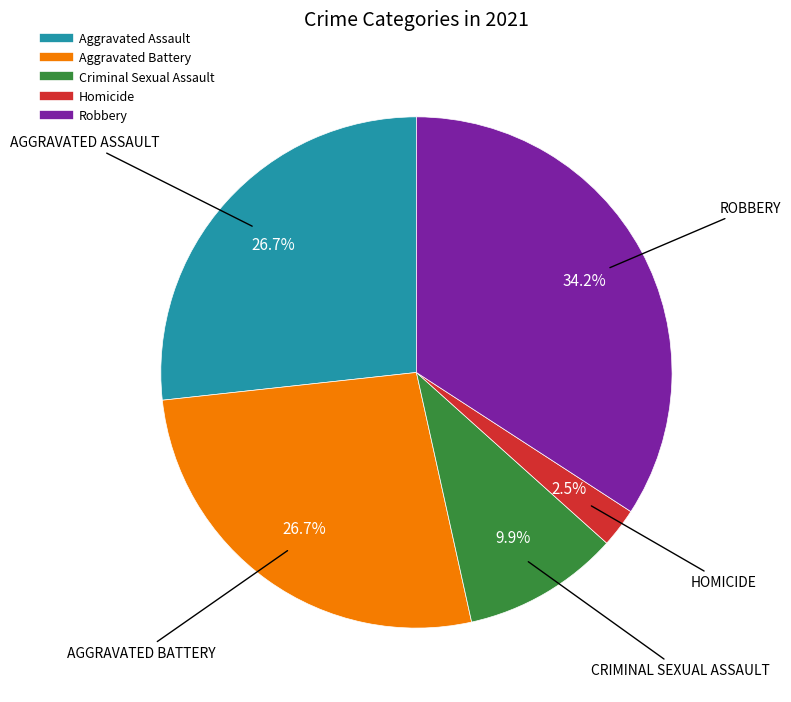

Approximately how many times larger is the value at Aggravated Assault compared to Criminal Sexual Assault?

2.7